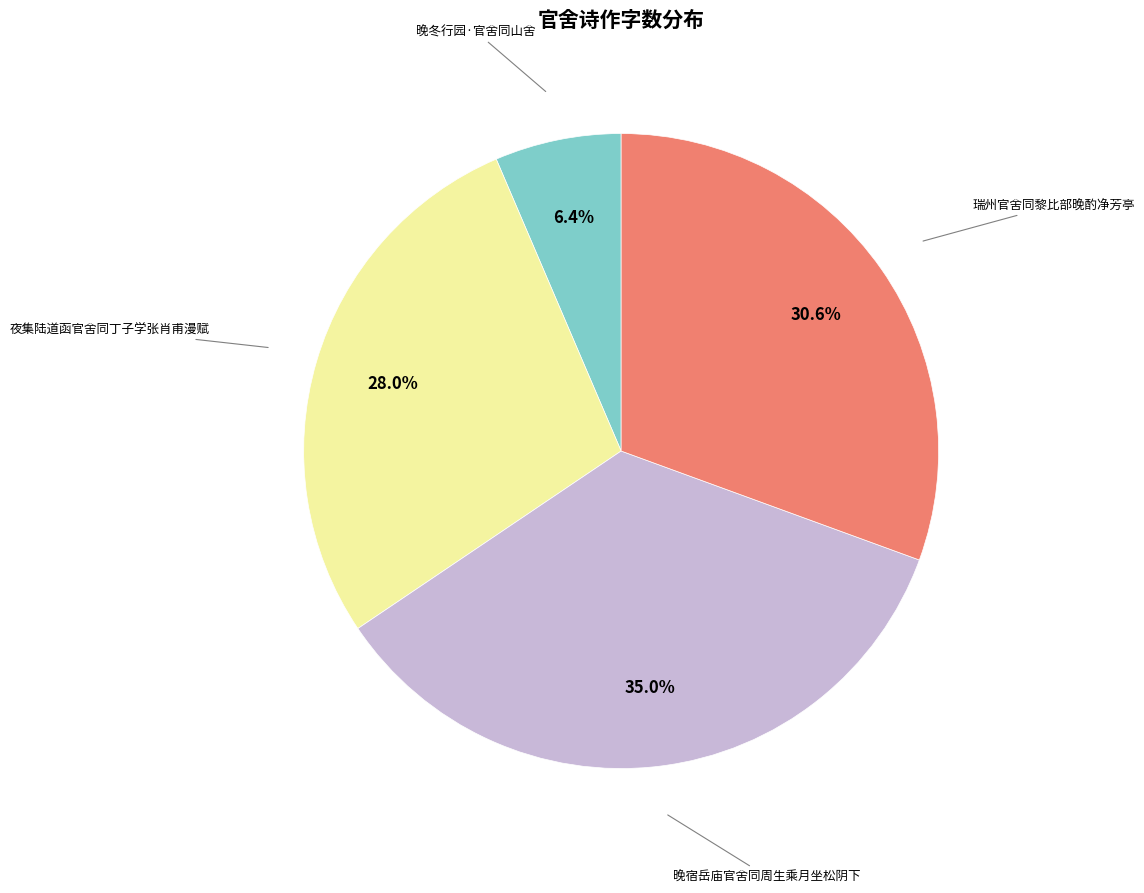

Is there any slice that represents more than half of the pie?

No